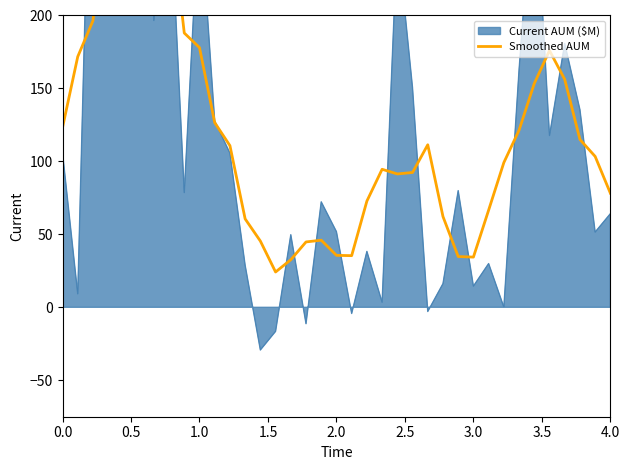

What is the sum of all values?

4556.0